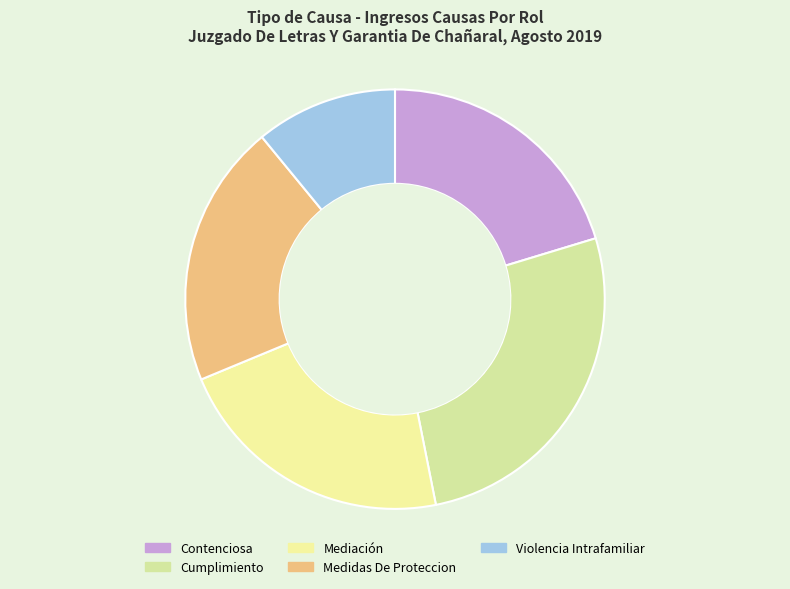

Is it true that Cumplimiento is 27% of the pie?

True